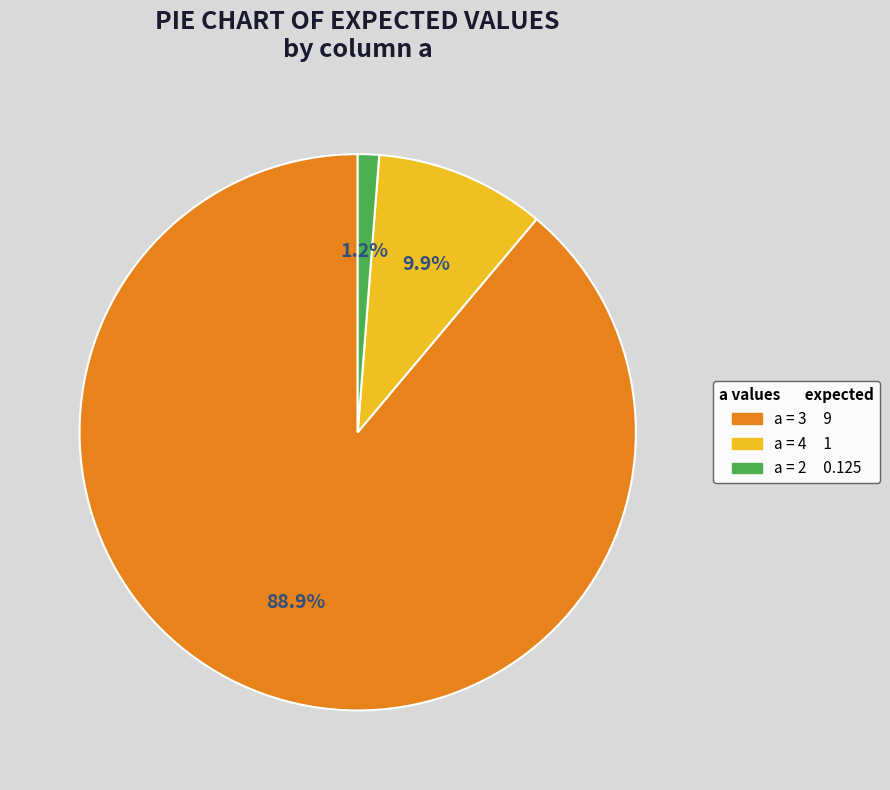

Is there a majority slice in this chart?

Yes